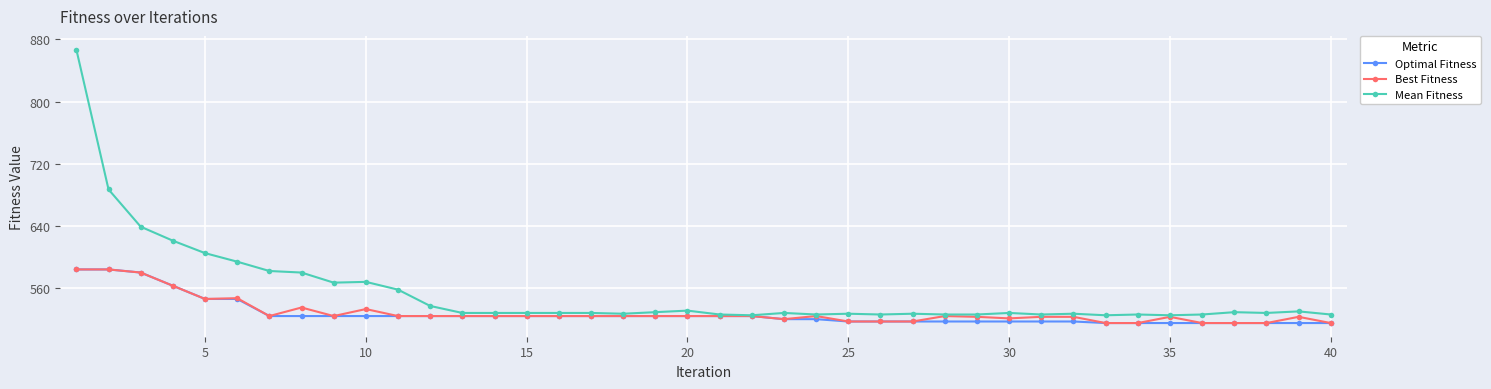

What is the value of the Mean Fitness point at the 29th from the left?

526